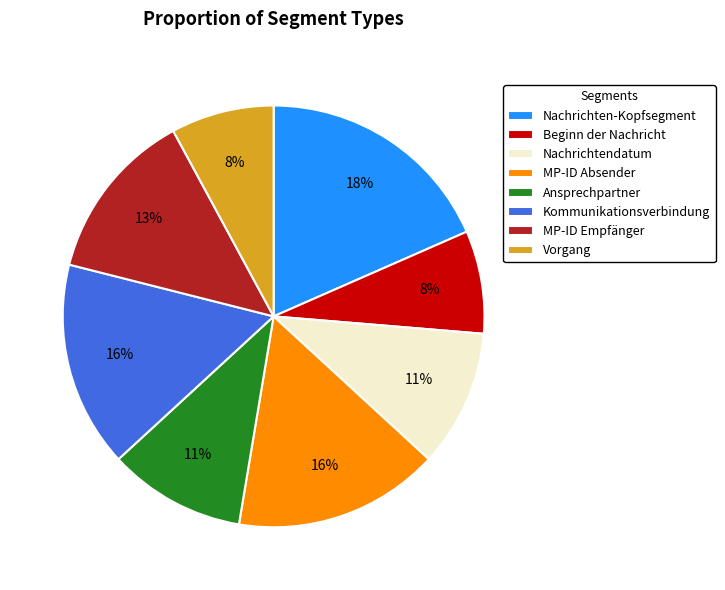

Which category has the biggest portion of the pie?

Nachrichten-Kopfsegment